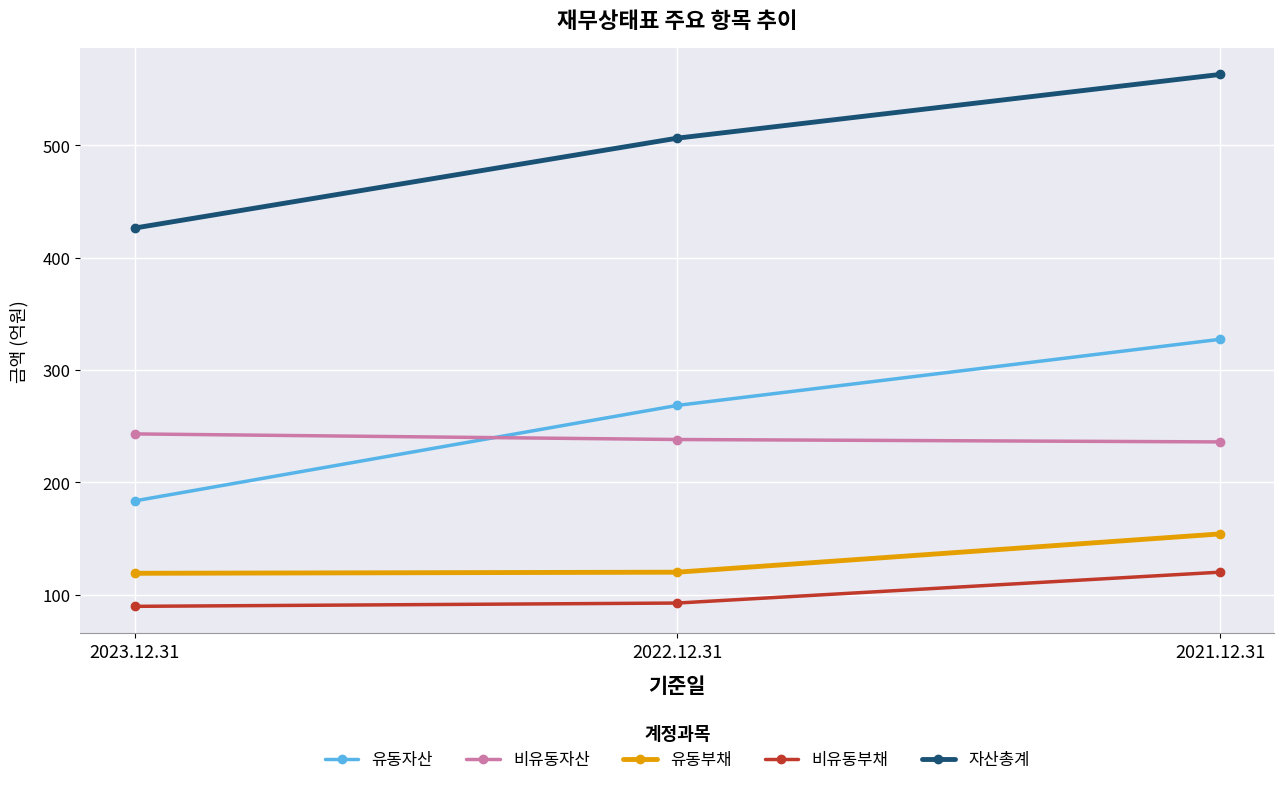

What is the value of the 비유동부채 point at the 3rd from the left?

119.9